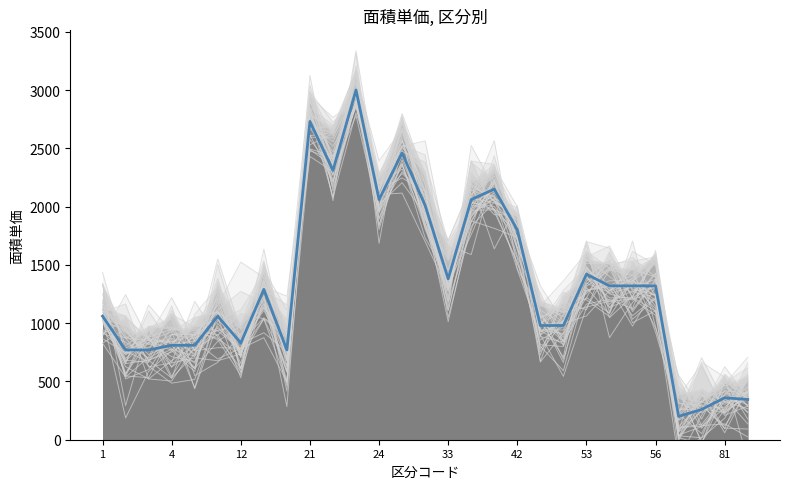

What is the sum of all values?

38635